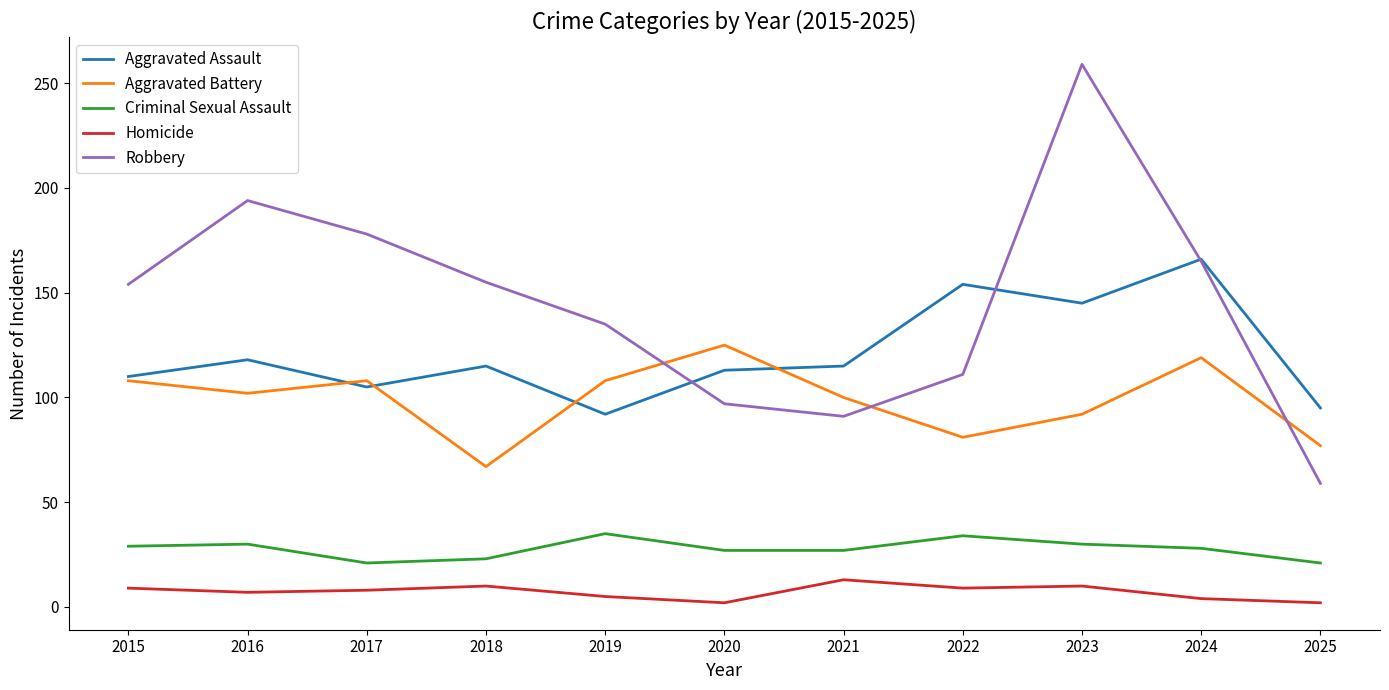

Which series ends up on top after the final intersection of Robbery and Aggravated Battery?

Aggravated Battery